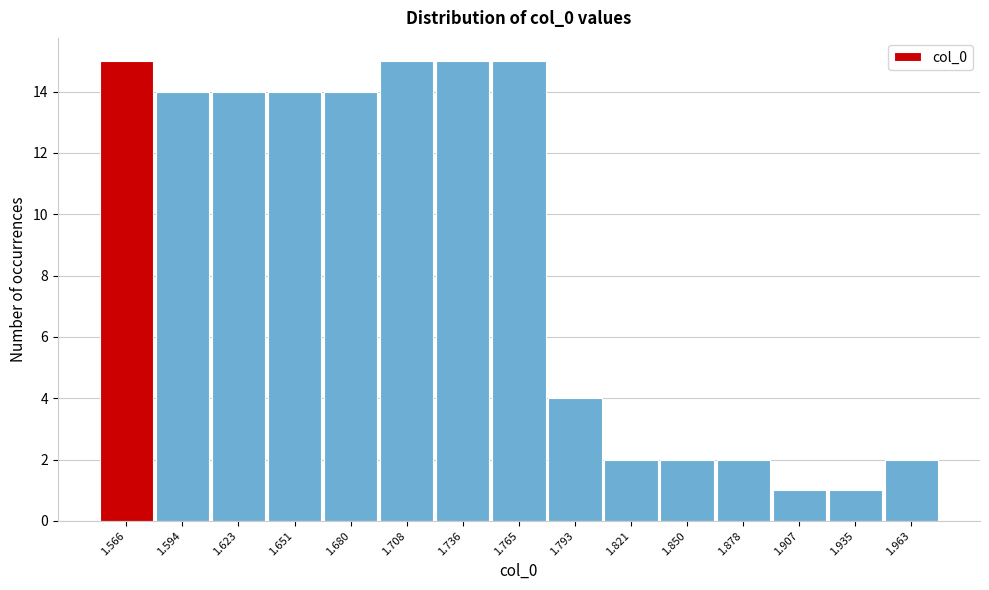

Reading left to right, extract all data points from this chart.

15	14	14	14	14	15	15	15	4	2	2	2	1	1	2